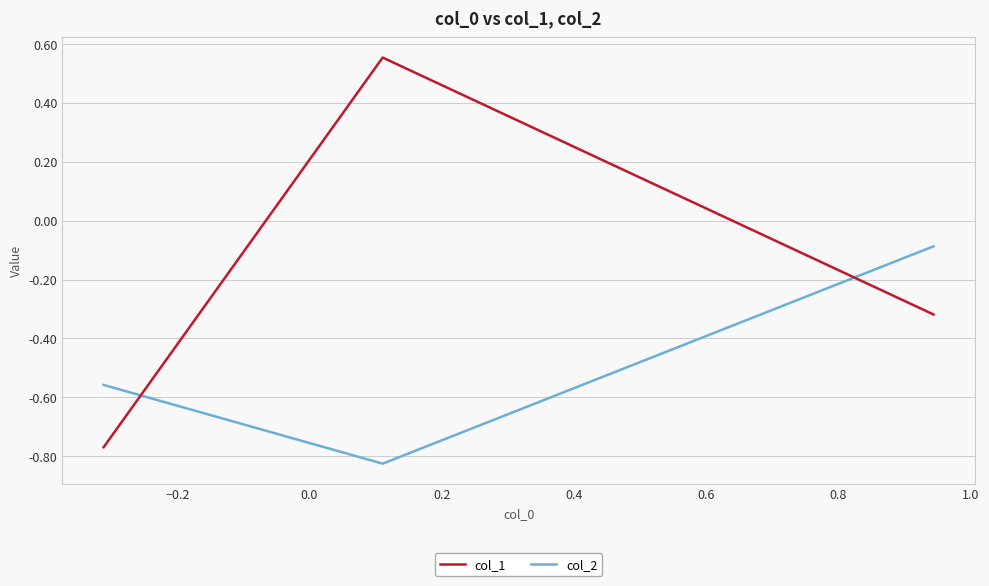

Which series has the widest spread of values?

col_1